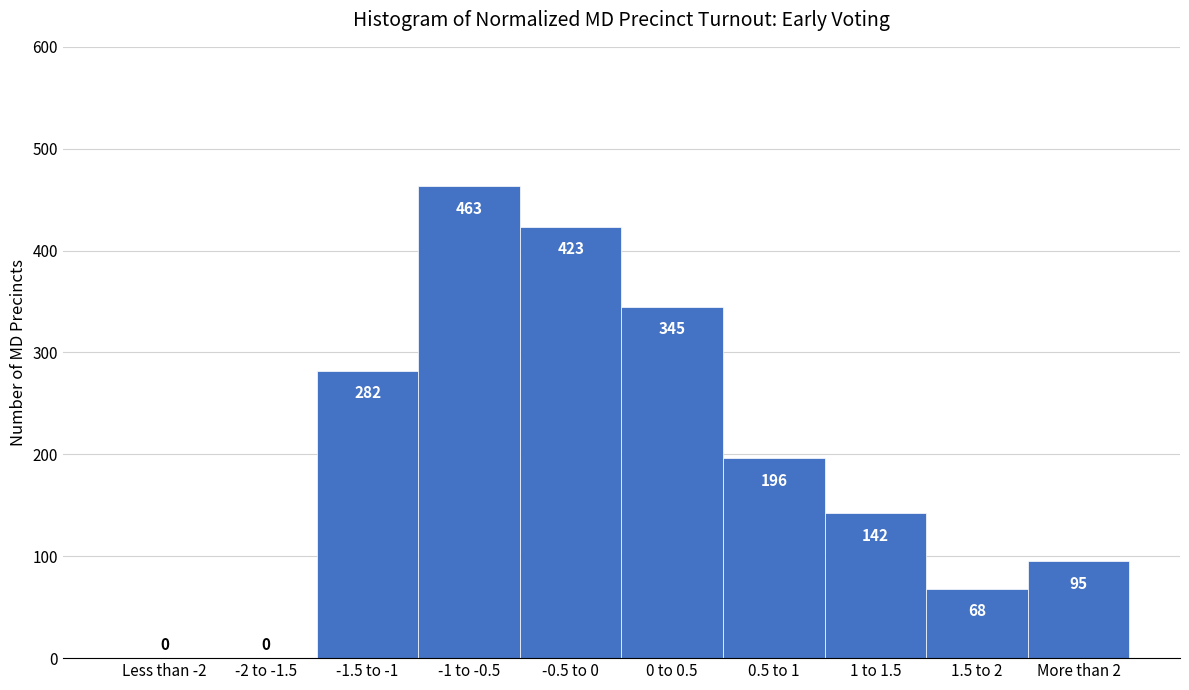

Reading left to right, extract all data points from this chart.

Less than -2=0	-2 to -1.5=0	-1.5 to -1=282	-1 to -0.5=463	-0.5 to 0=423	0 to 0.5=345	0.5 to 1=196	1 to 1.5=142	1.5 to 2=68	More than 2=95